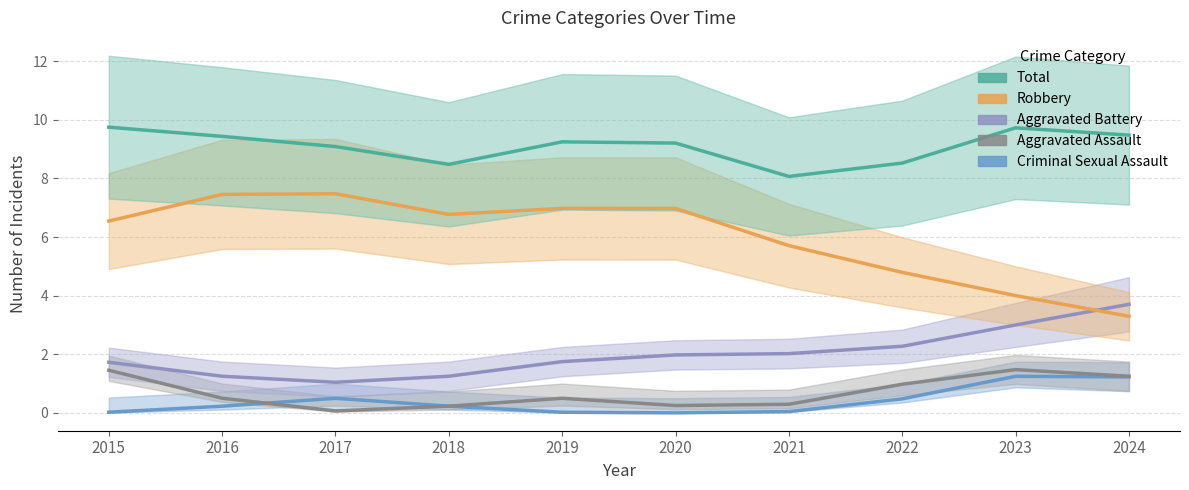

What is the spread (max minus min) of values at 2022?

8.0